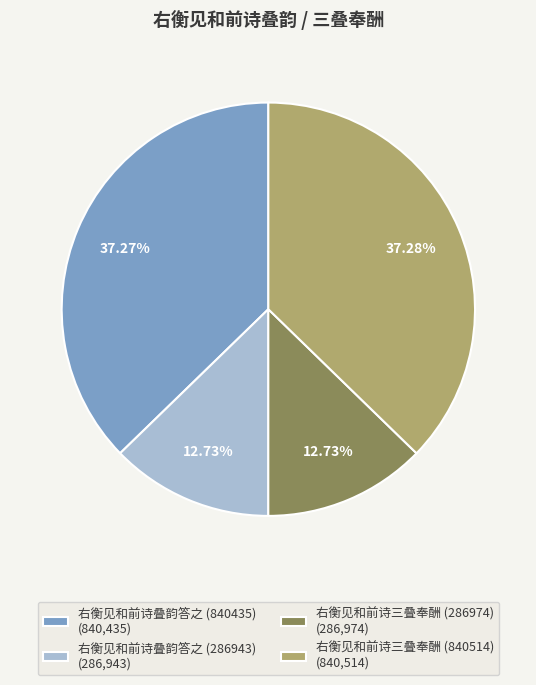

To the nearest percent, what is the average slice percentage?

25%